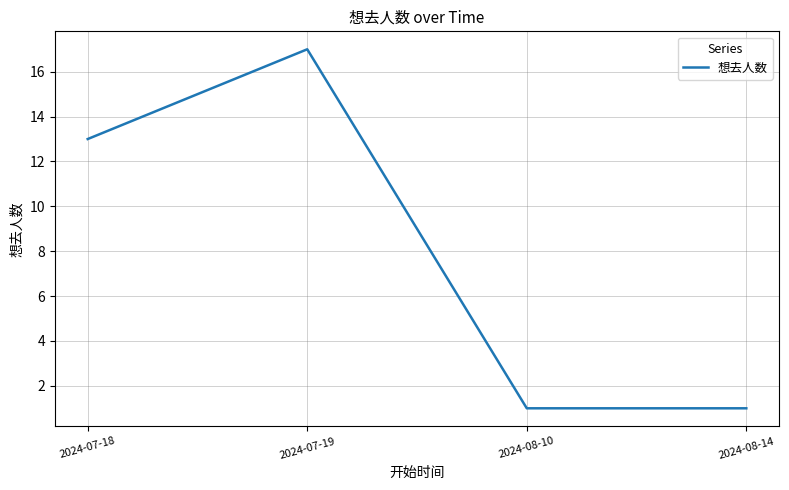

Approximately how many times larger is the value at 2024-08-14 compared to 2024-07-19?

0.1